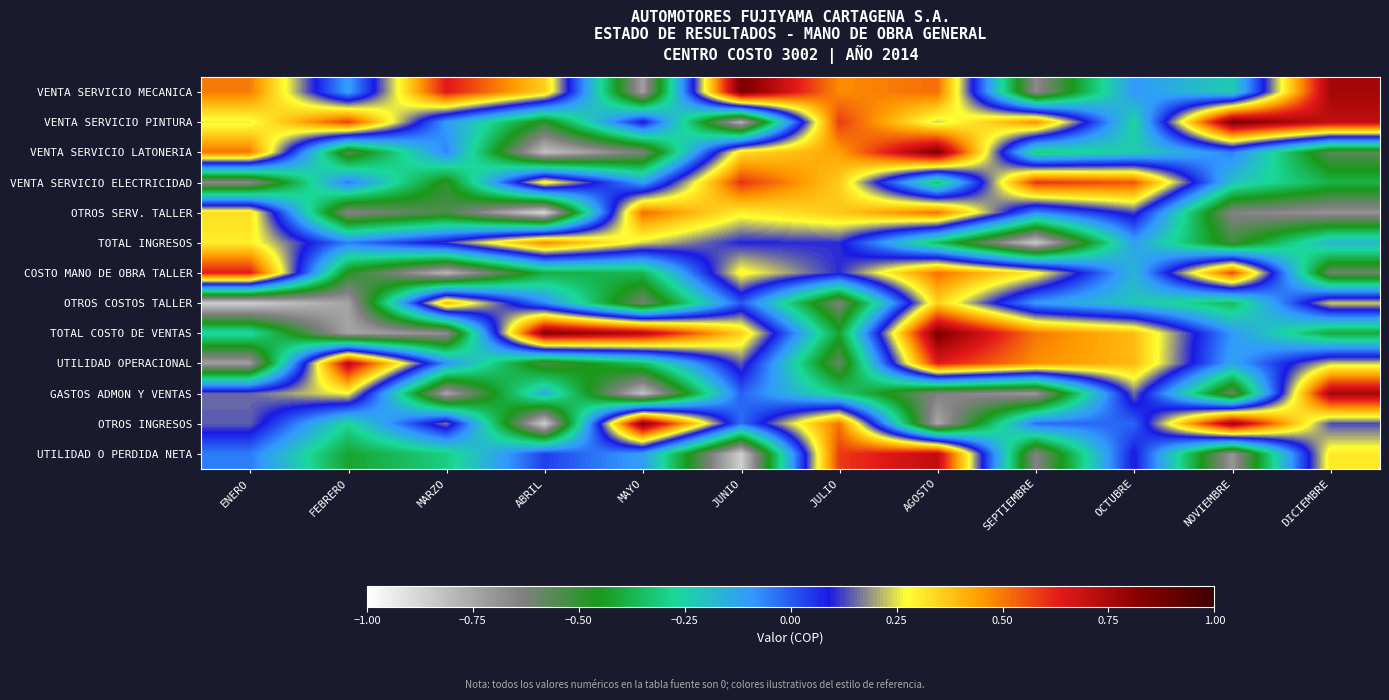

At ENERO, list the series in order from largest to smallest.

COSTO MANO DE OBRA TALLER, VENTA SERVICIO LATONERIA, VENTA SERVICIO MECANICA, OTROS SERV. TALLER, TOTAL INGRESOS, VENTA SERVICIO PINTURA, GASTOS ADMON Y VENTAS, OTROS INGRESOS, UTILIDAD O PERDIDA NETA, TOTAL COSTO DE VENTAS, VENTA SERVICIO ELECTRICIDAD, UTILIDAD OPERACIONAL, OTROS COSTOS TALLER